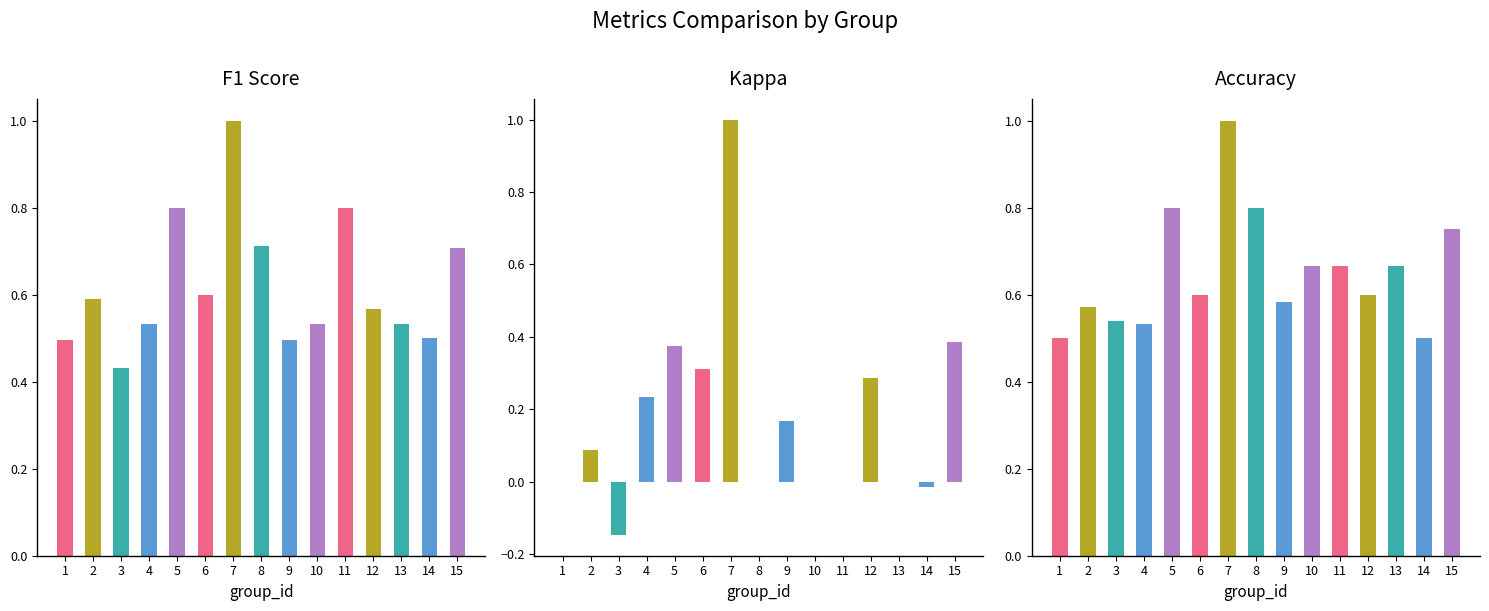

What is the sum of the f1 values at 5 and 10?

1.3